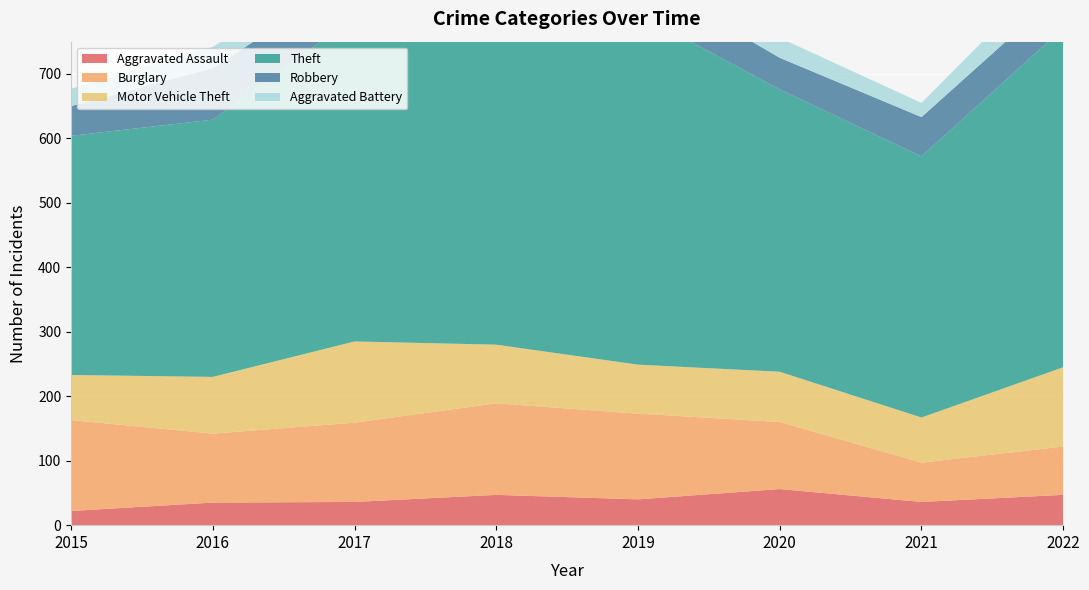

Reading left to right, list all the values displayed in this chart.

Aggravated Assault: 2015=22	2016=35	2017=36	2018=47	2019=40	2020=56	2021=36	2022=47
Burglary: 2015=141	2016=107	2017=123	2018=142	2019=133	2020=104	2021=61	2022=75
Motor Vehicle Theft: 2015=70	2016=88	2017=126	2018=91	2019=76	2020=78	2021=70	2022=123
Theft: 2015=371	2016=399	2017=503	2018=497	2019=545	2020=438	2021=405	2022=526
Robbery: 2015=46	2016=80	2017=64	2018=81	2019=59	2020=49	2021=61	2022=59
Aggravated Battery: 2015=27	2016=33	2017=27	2018=37	2019=30	2020=31	2021=22	2022=46